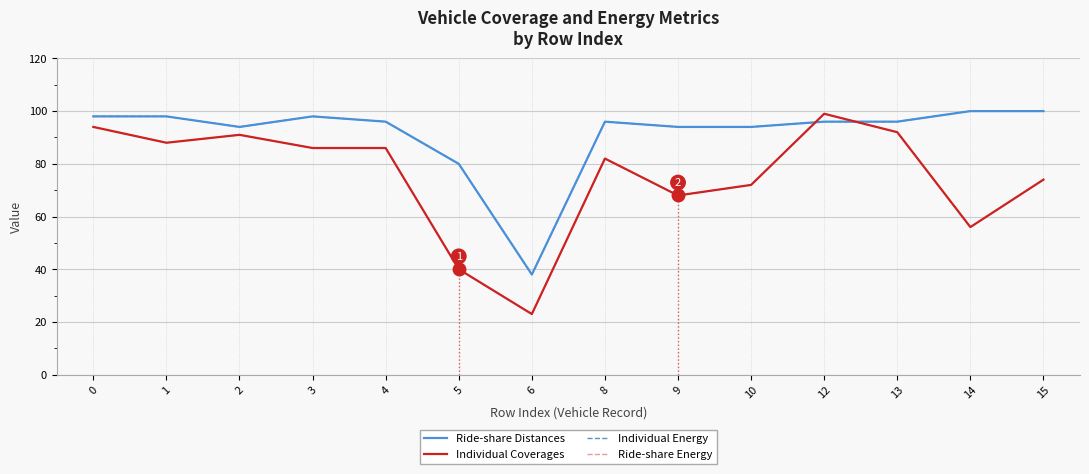

Does the chart have visible grid lines?

Yes